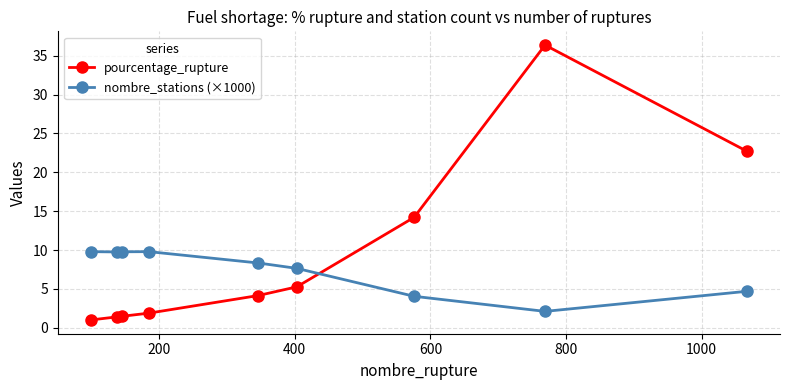

Which series has the largest total across all categories?

pourcentage_rupture